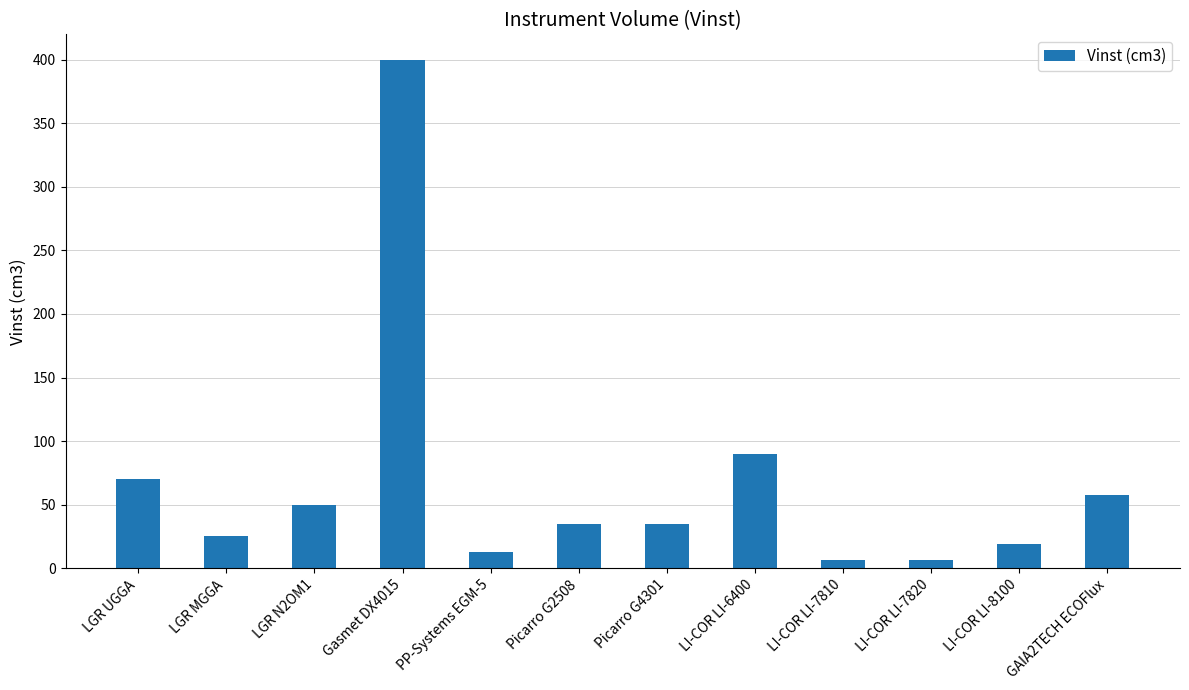

What is the difference between the maximum and minimum values?

393.6